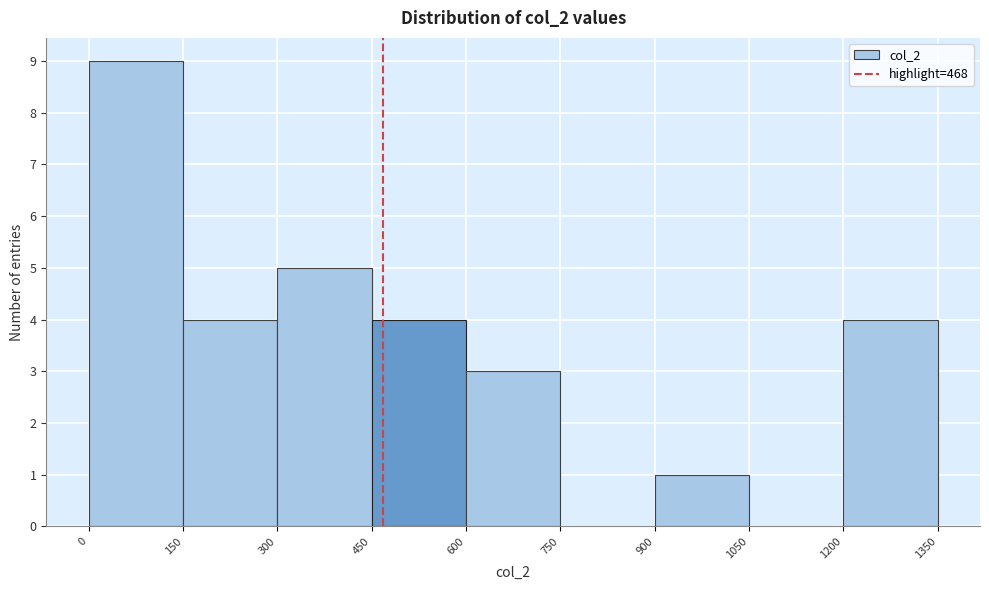

Over which range of the x-axis is the bar tallest?

0 to 150